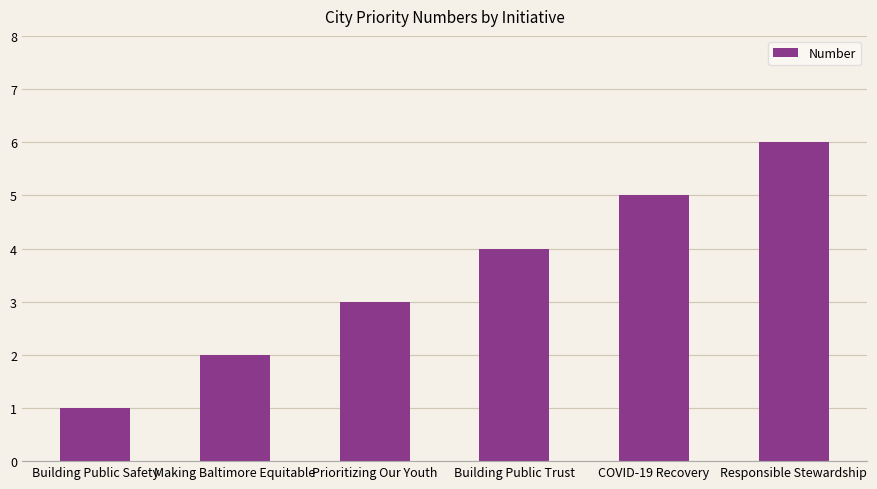

Count the number of categories in the chart.

6